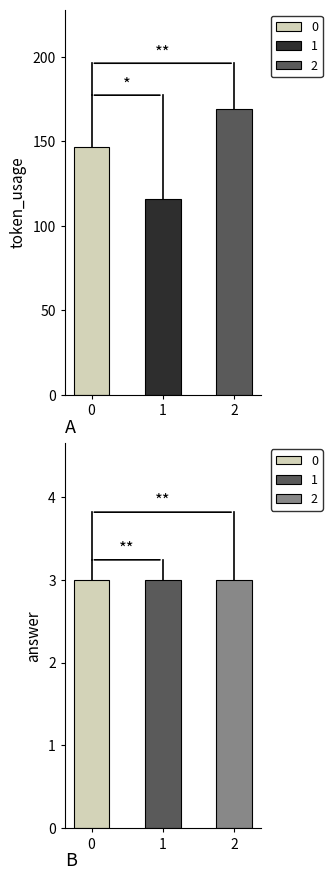

The value of answer at 1 is 1. True or false?

False